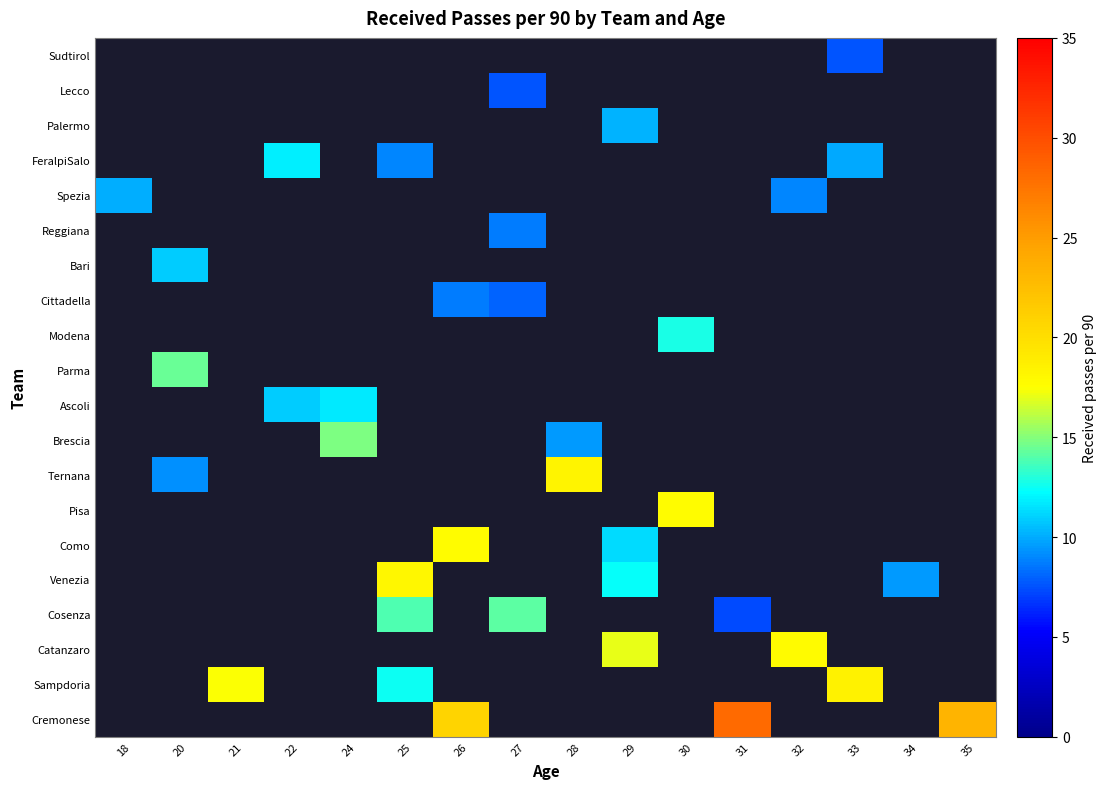

How many series are shown in this chart?

20